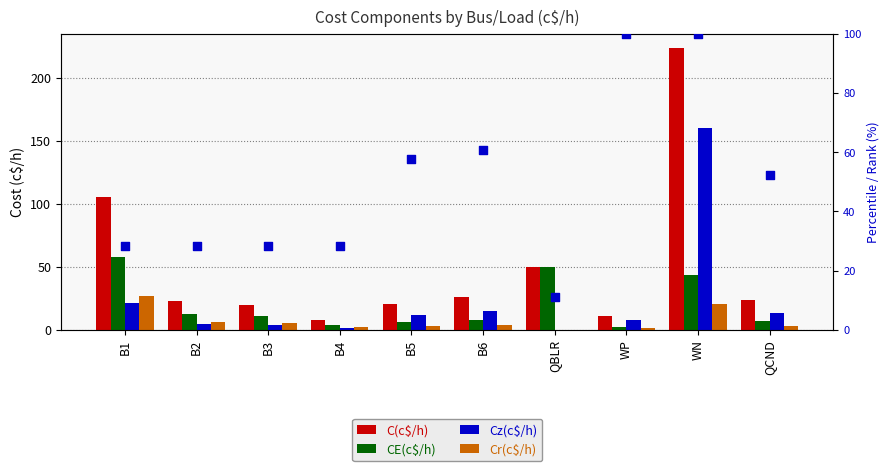

Which series has the largest total across all categories?

C(c$/h)